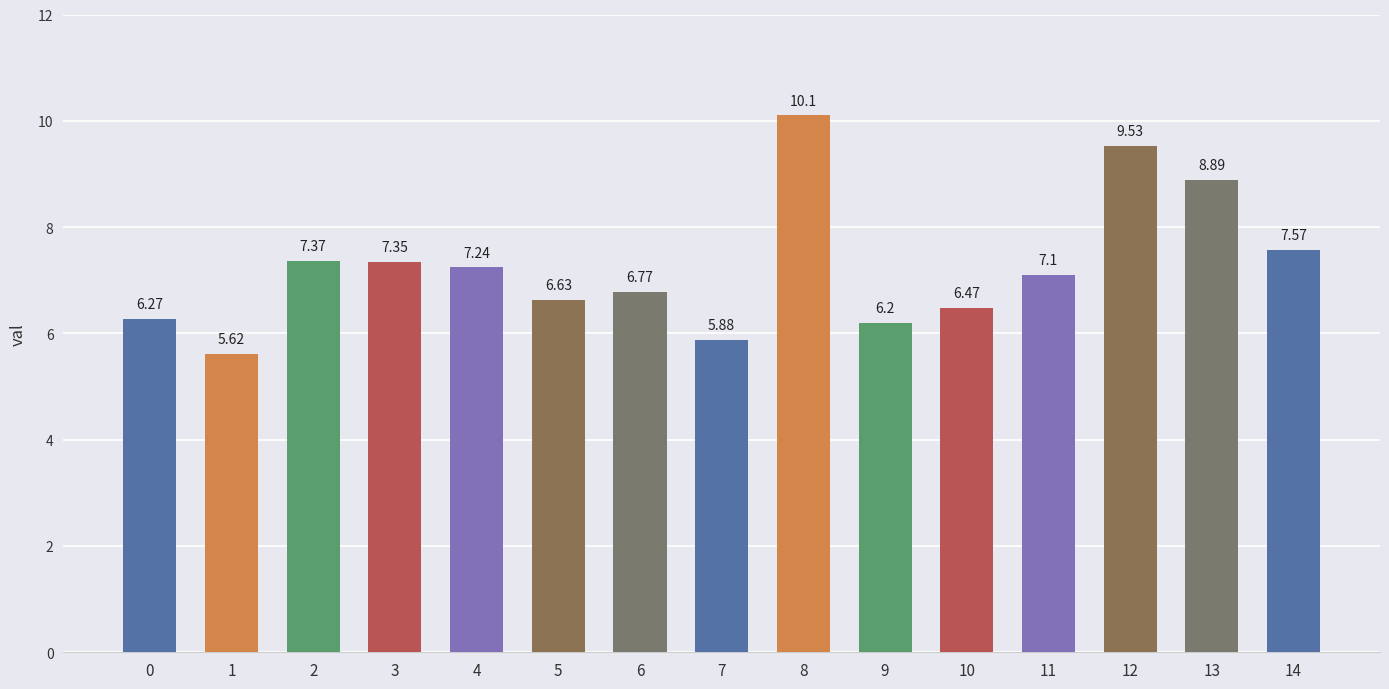

The value at 0 is 6.3. True or false?

True